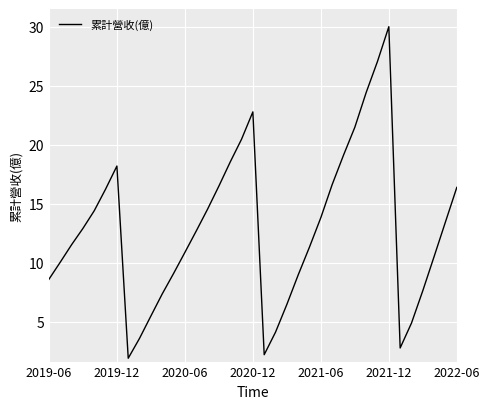

How many interior local valleys (lower than both neighbors) does the data have?

3